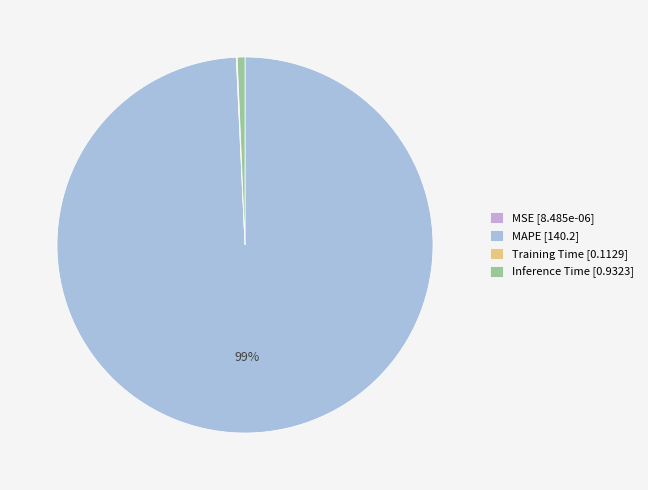

Is it true that MAPE [140.2] is 90% of the pie?

False